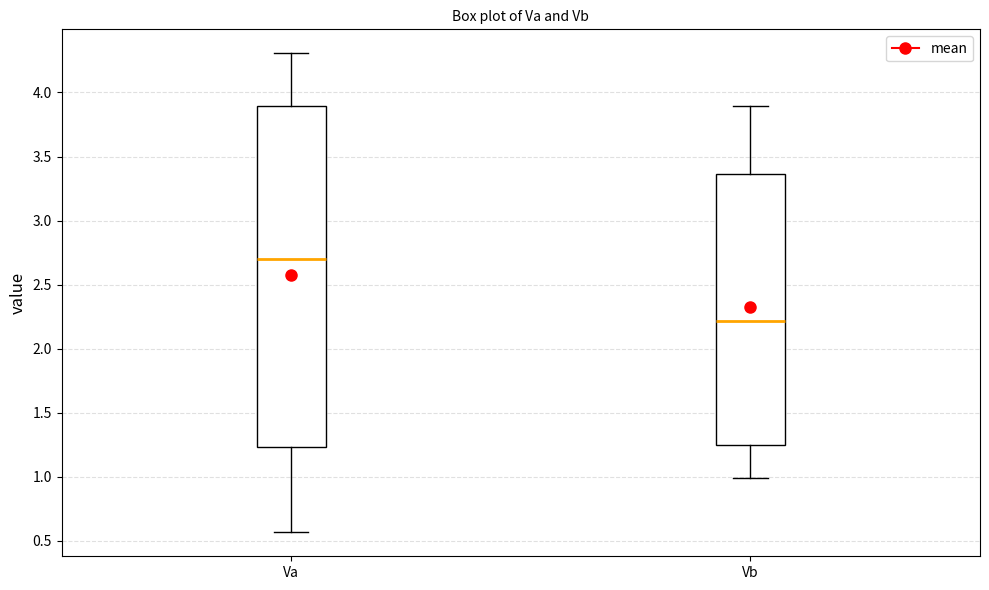

Reading left to right, read every box against the y-axis: the position of its median line, the range the box covers, and the ends of its whiskers. The values are not printed on the chart, so give them approximately, as read against the axis.

Va: median 2.70, box 1.25 to 3.90, whiskers 0.55 to 4.30
Vb: median 2.20, box 1.25 to 3.35, whiskers 1.00 to 3.90